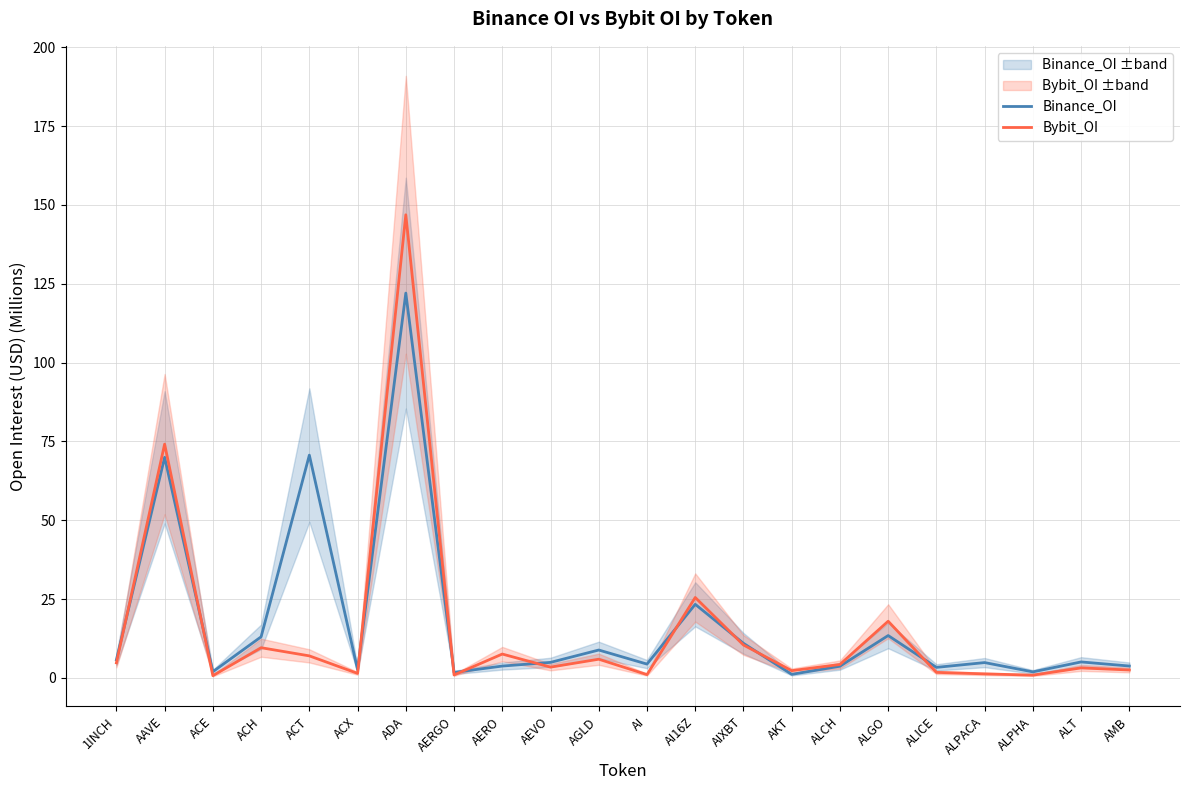

Which series ends up on top after the final intersection of Binance_OI and Bybit_OI?

Binance_OI